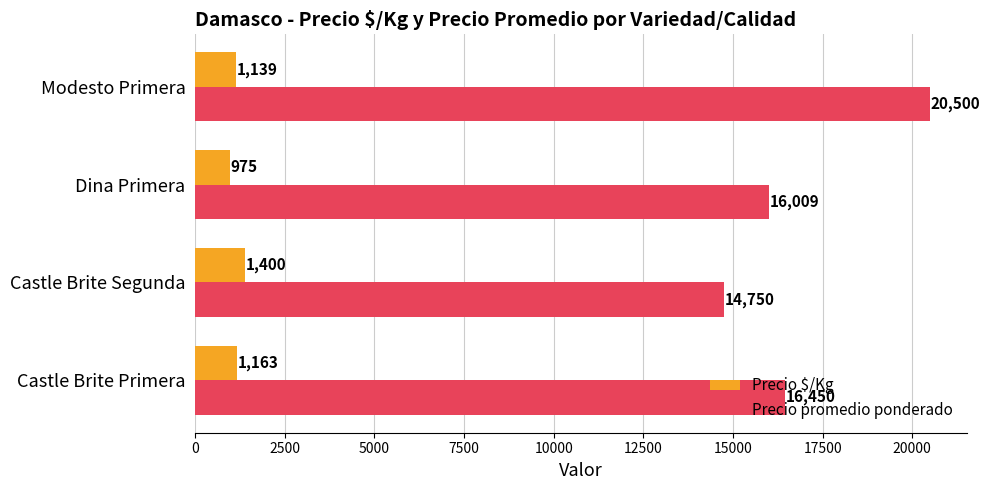

Is the value of Precio $/Kg at Modesto Primera greater than the value of Precio promedio ponderado at Dina Primera?

No